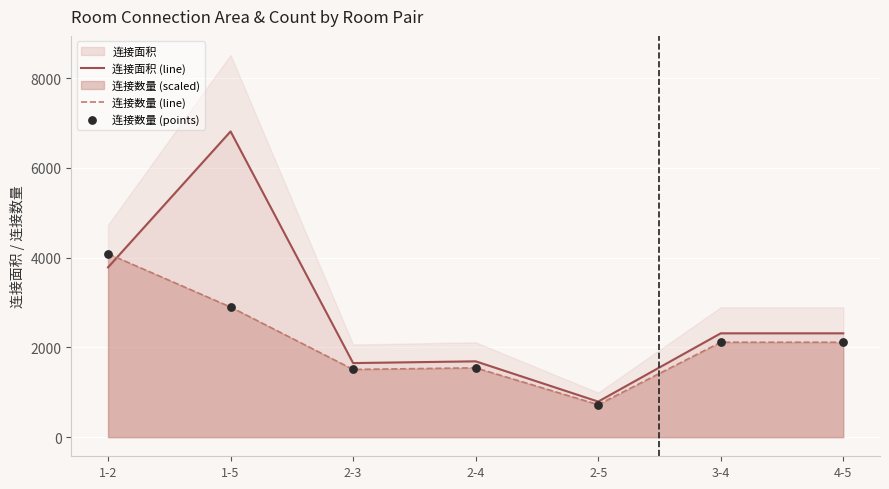

Which series reaches the minimum Y coordinate?

连接数量 (line)